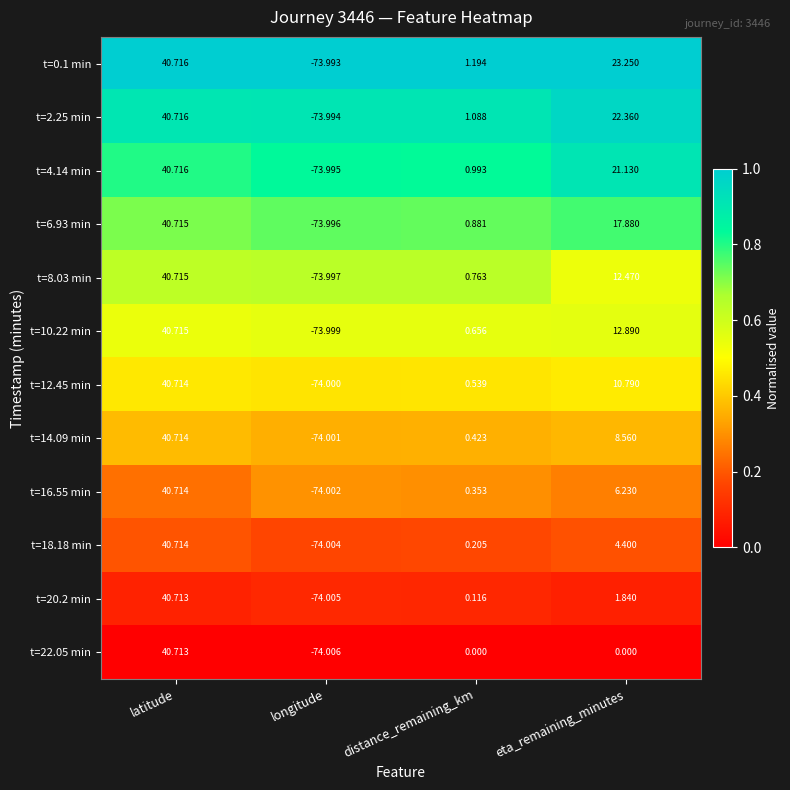

At which label does t=4.14 min reach its minimum?

longitude